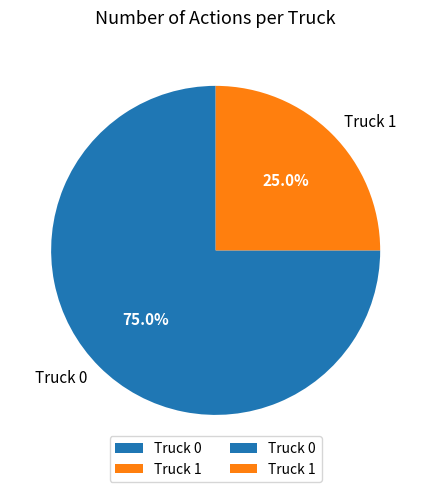

What is the largest slice in the pie chart?

Truck 0